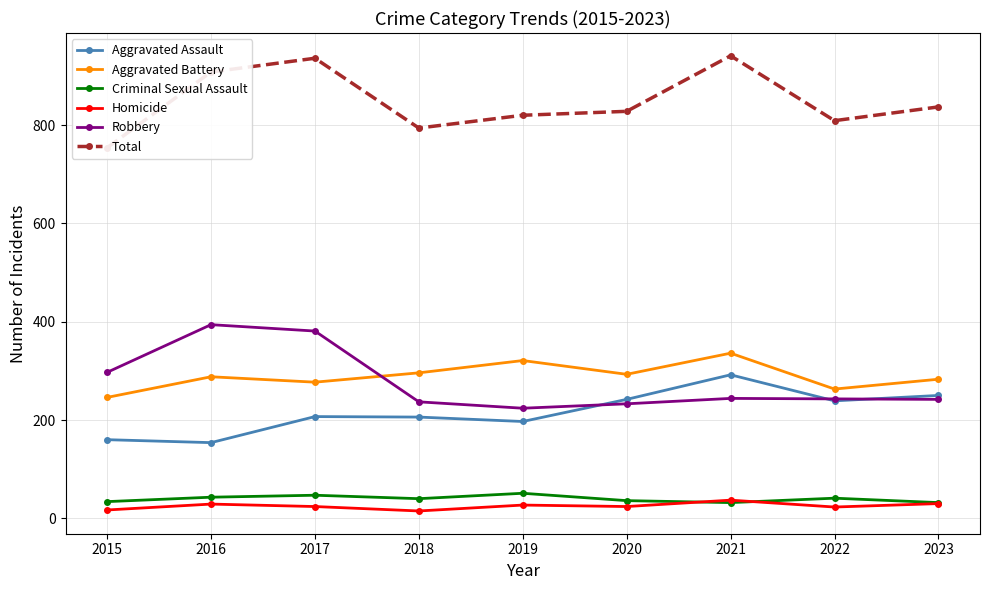

What are all the series names shown in the legend?

Aggravated Assault, Aggravated Battery, Criminal Sexual Assault, Homicide, Robbery, Total